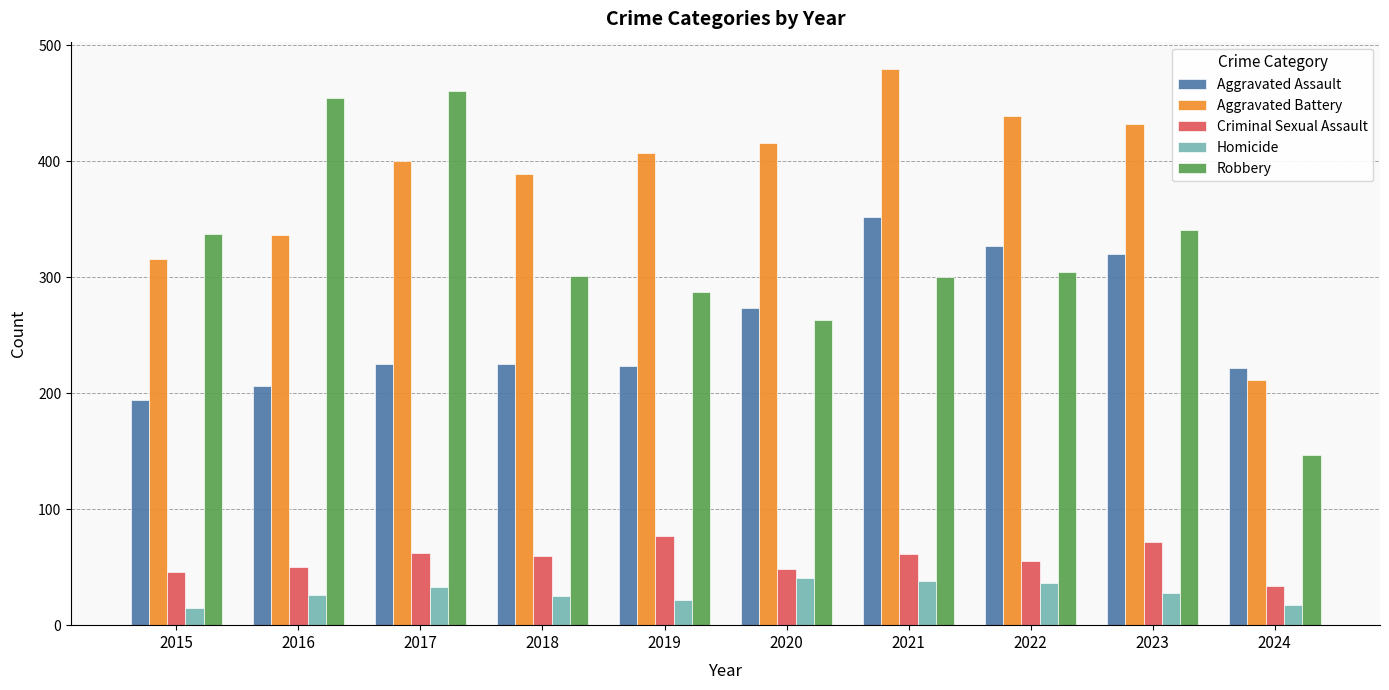

At which category is the sum across all series the highest?

2021